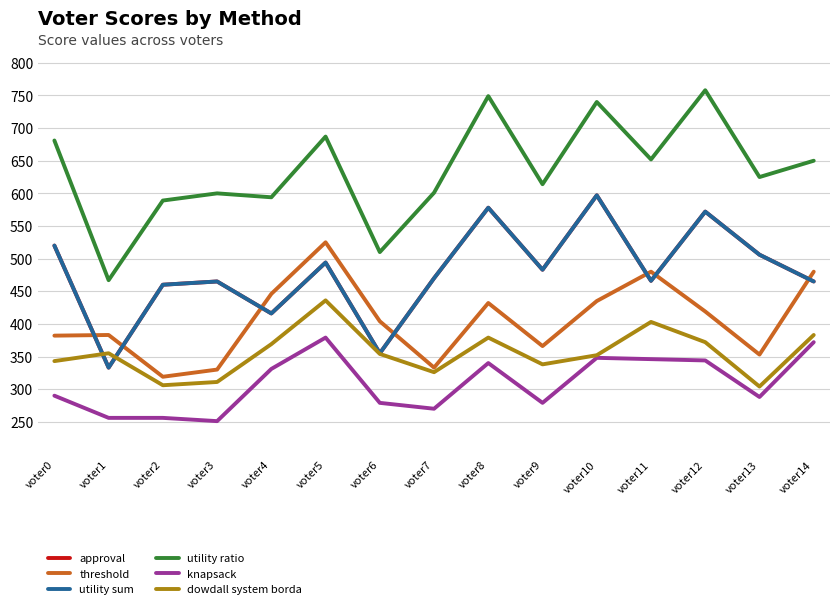

Where does the utility ratio series first go above 625?

voter0